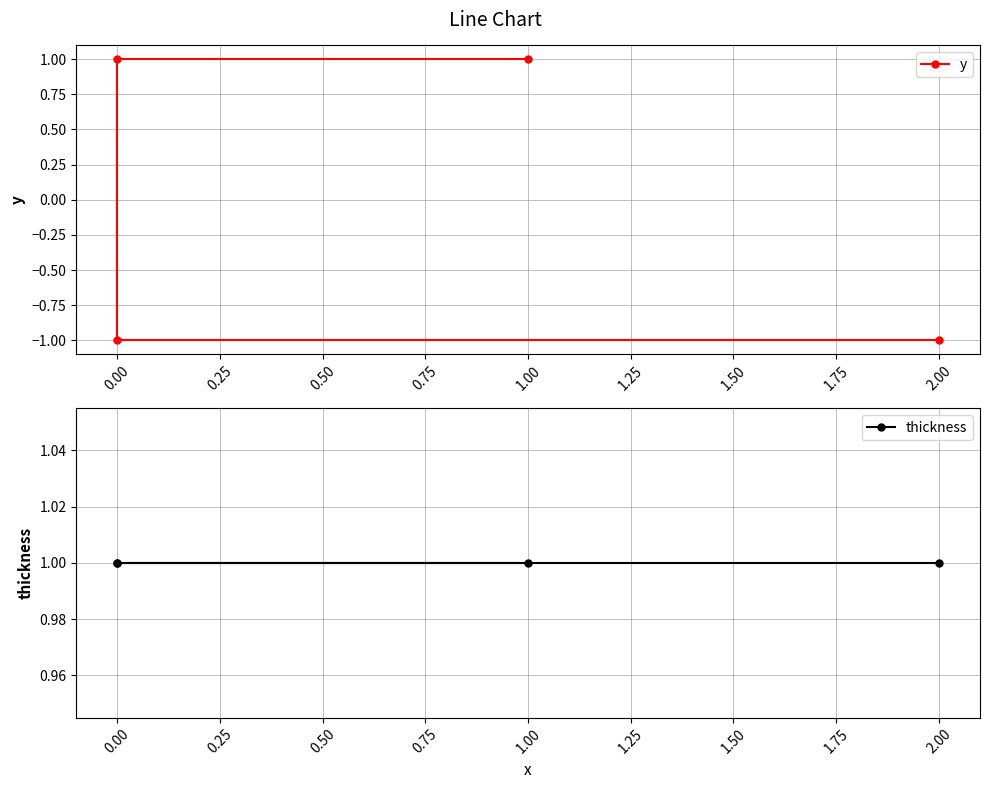

Between 0.00 and 1.00, which series saw the biggest shift?

y